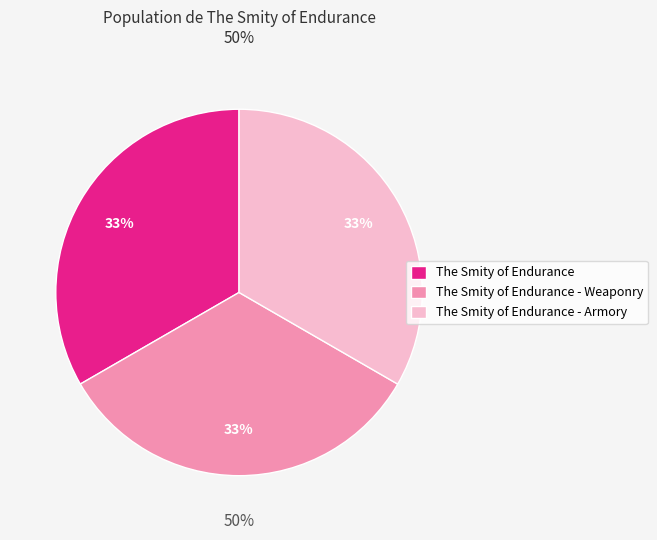

True or false: The Smity of Endurance - Armory accounts for 41% of the total.

False